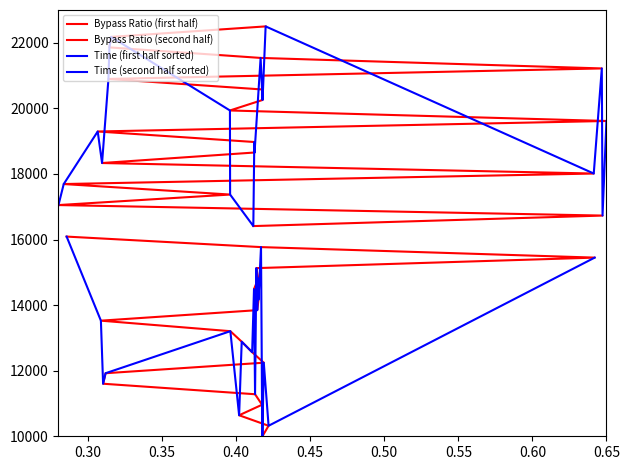

Rank the series at 0.45 from lowest to highest value.

Bypass Ratio (first half), Time (first half sorted), Bypass Ratio (second half), Time (second half sorted)